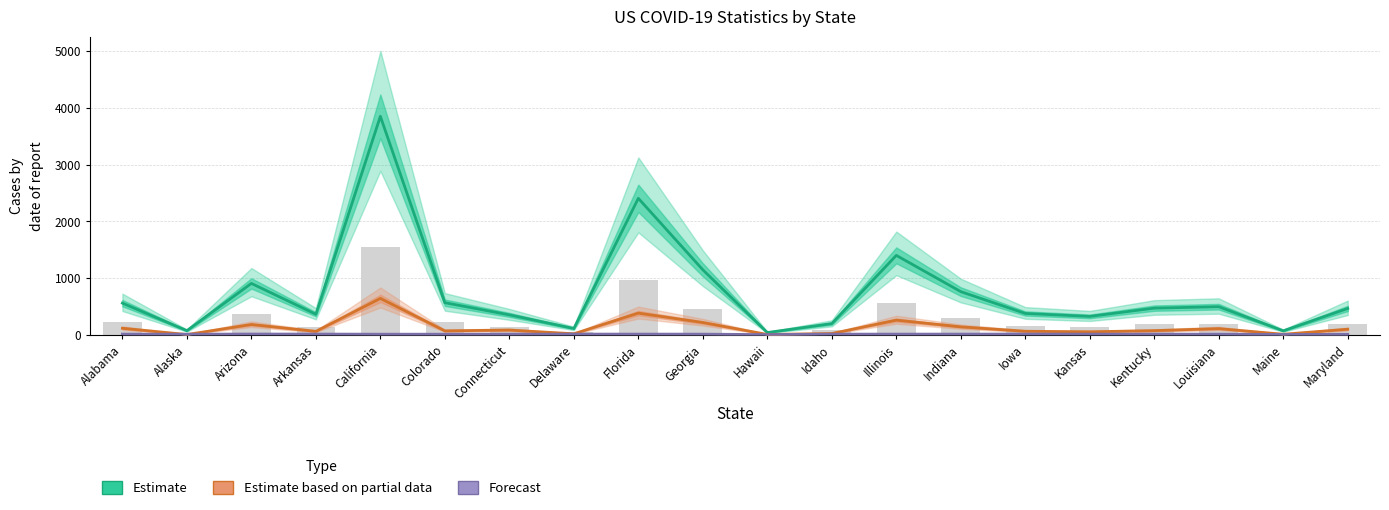

Does the chart contain stacked bars?

No